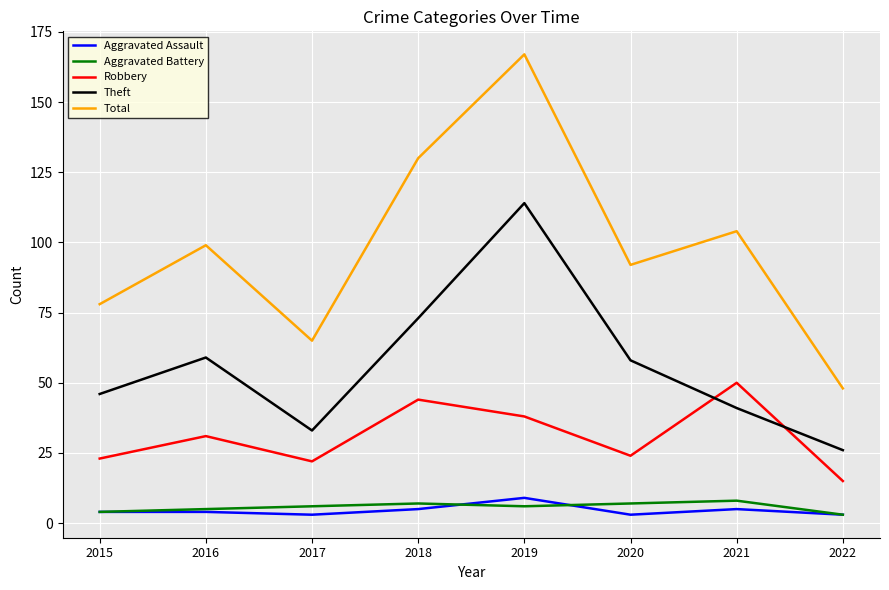

What is the total value across all series at 2018?

259